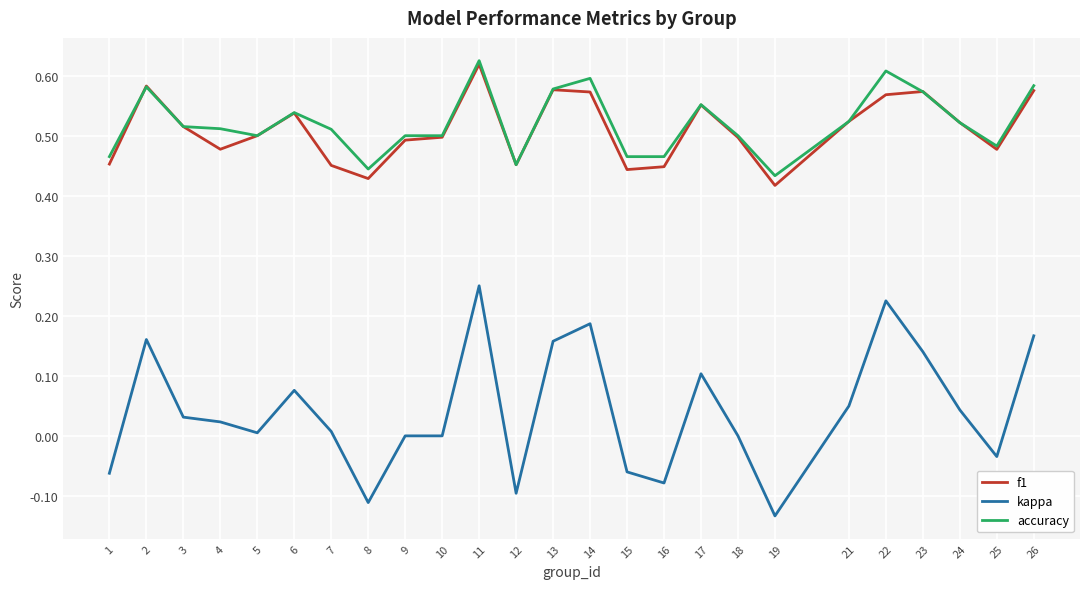

Where is the first local minimum for f1?

4